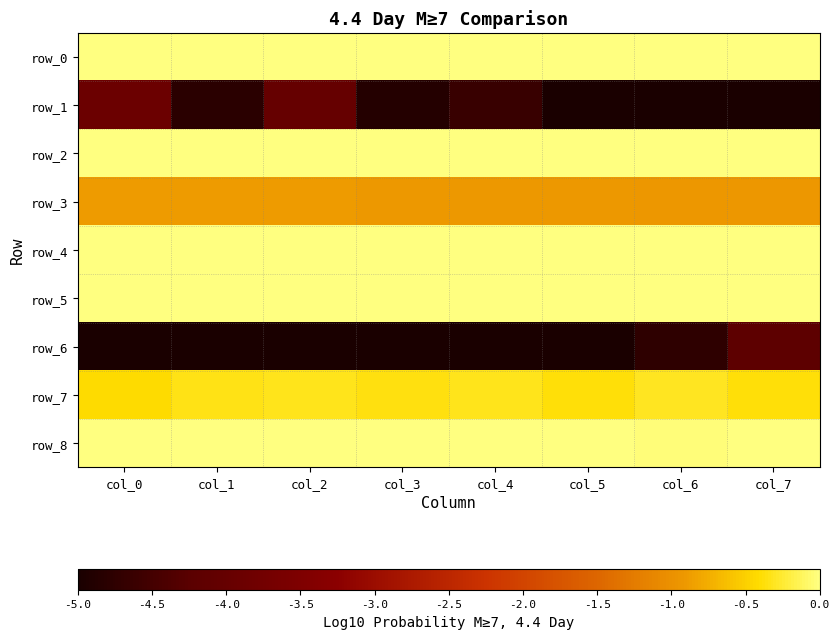

Which series has the largest total across all categories?

row_4